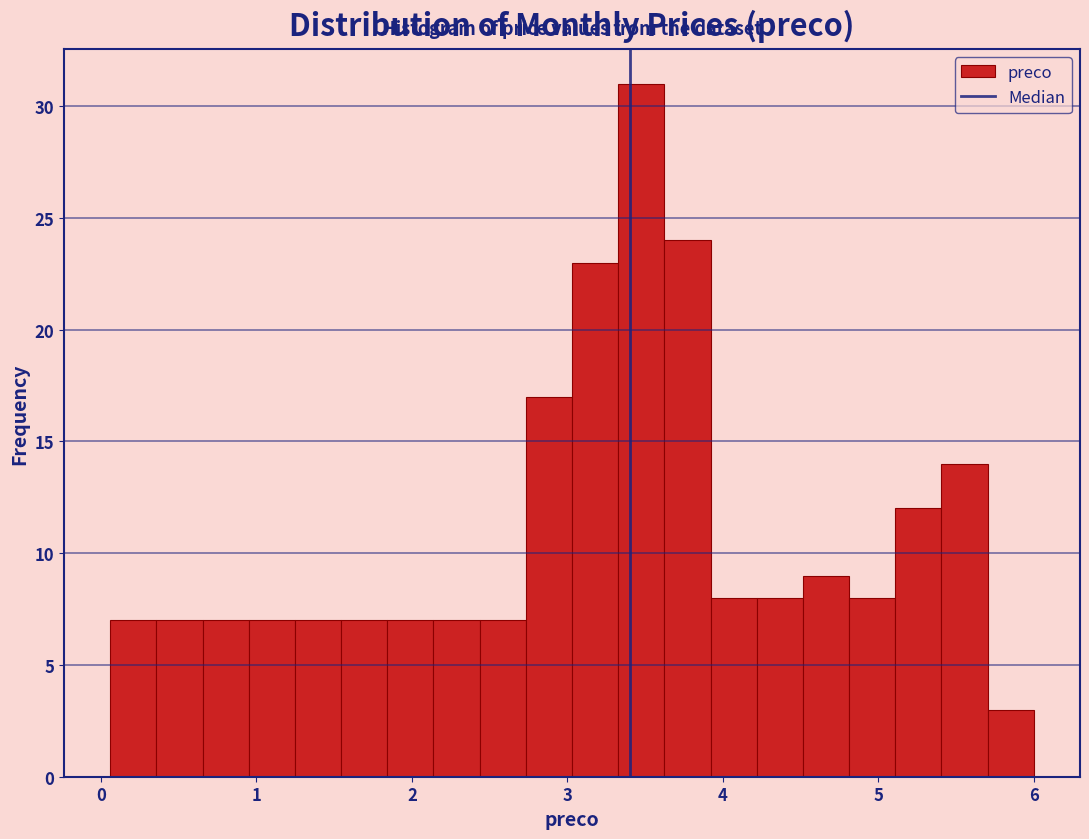

Around what value on the x-axis is the tallest bar? Give the approximate position of its centre, as read against the axis.

3.5